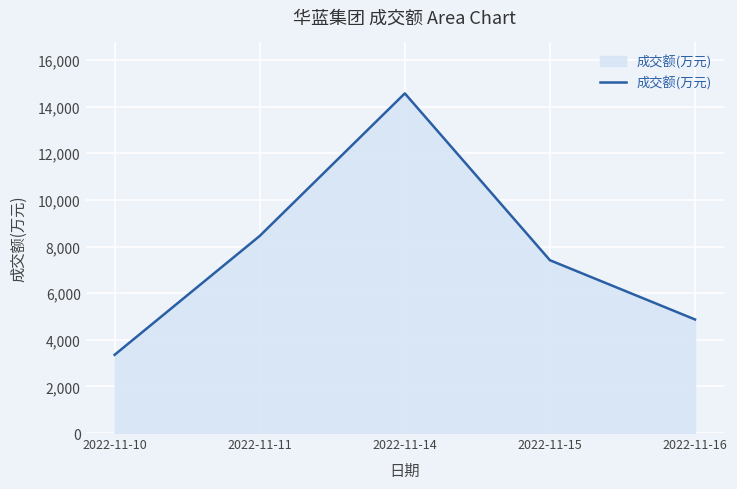

Read the value at 2022-11-15.

7412